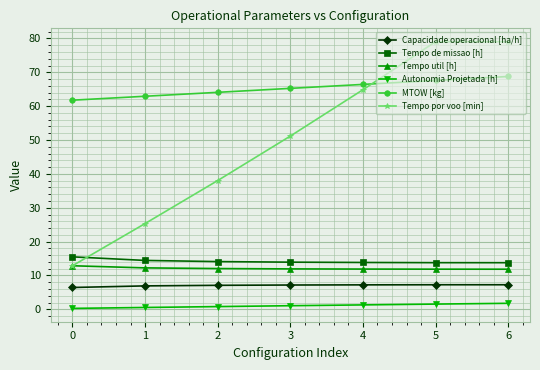

What is the spread (max minus min) of values at 3?

64.2